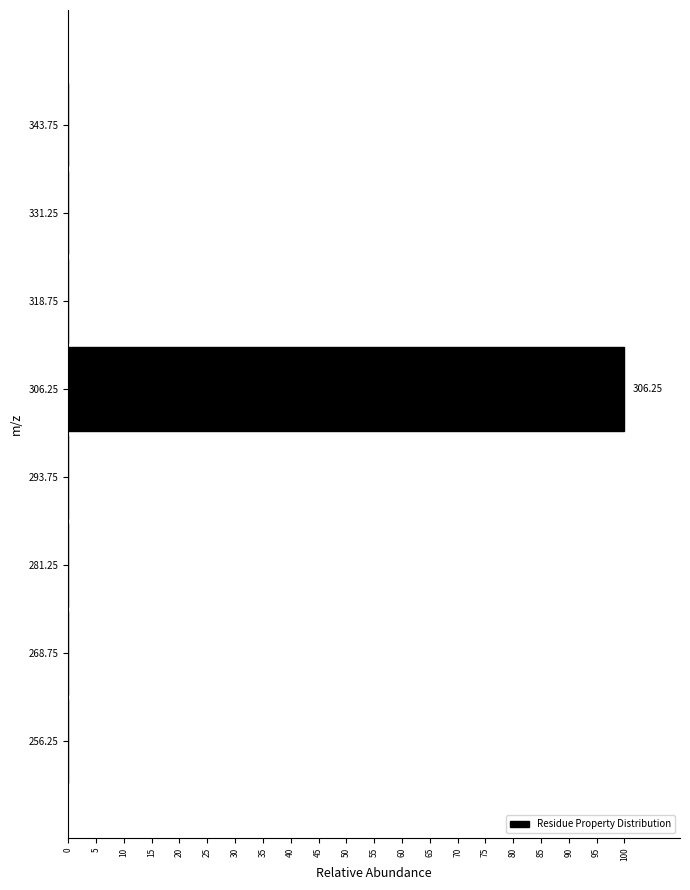

Between 306.25 and 256.25, which is larger?

306.25